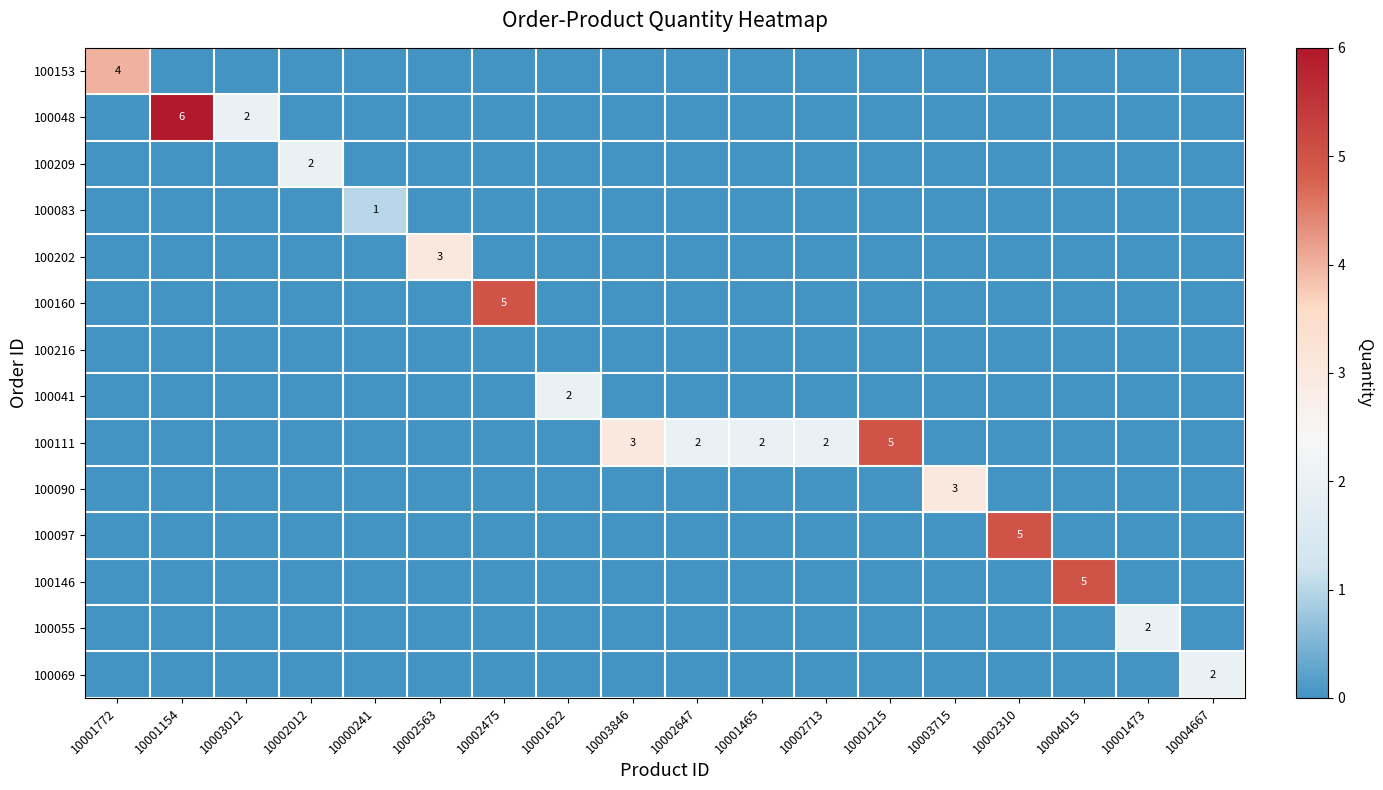

What is the spread (max minus min) of values at 10003012?

2